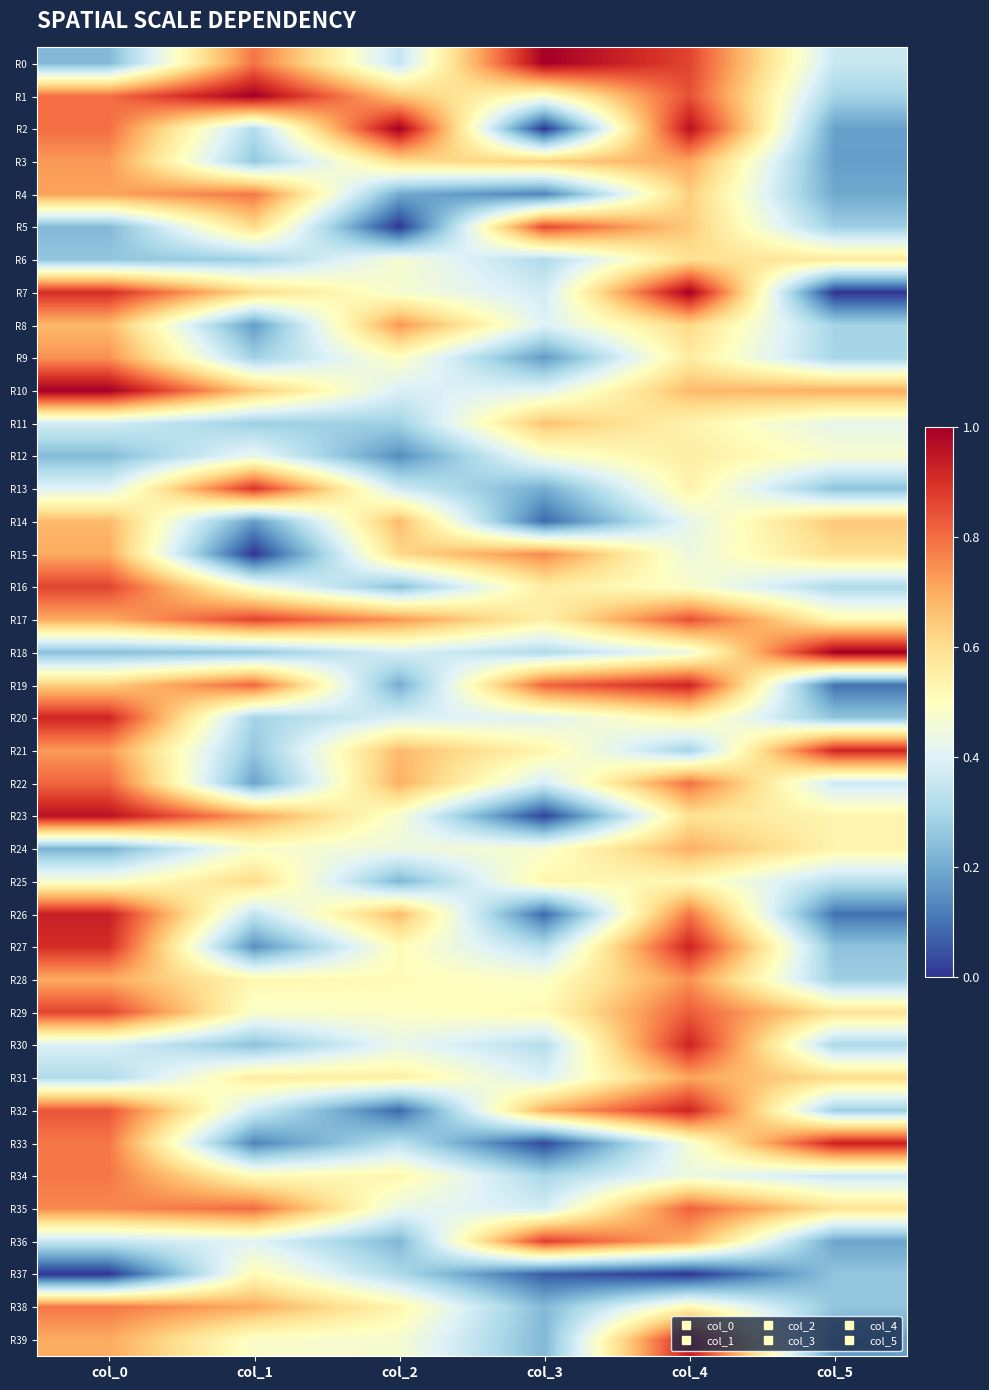

At col_4, list the series in order from smallest to largest.

R37, R21, R14, R15, R18, R34, R33, R16, R25, R38, R11, R13, R20, R12, R9, R23, R6, R8, R4, R5, R10, R24, R36, R3, R31, R28, R26, R22, R35, R29, R1, R17, R0, R19, R27, R30, R32, R39, R2, R7